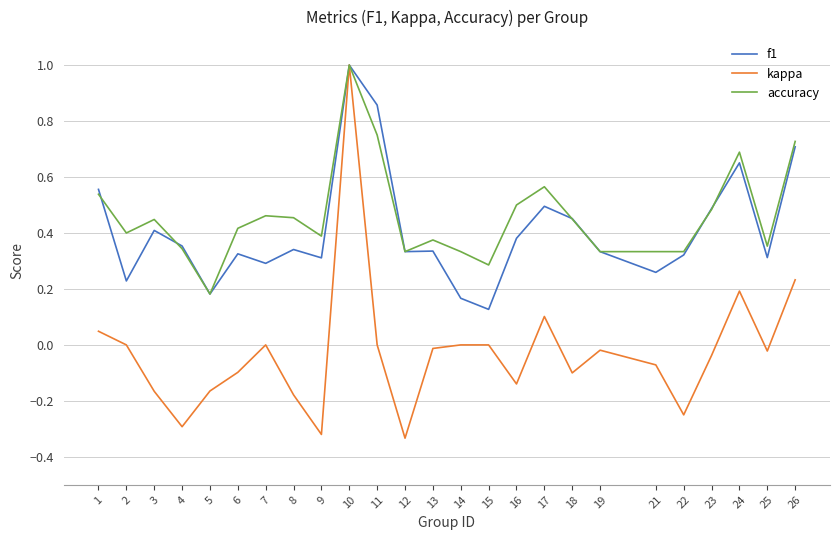

What is the greatest value displayed?

1.0